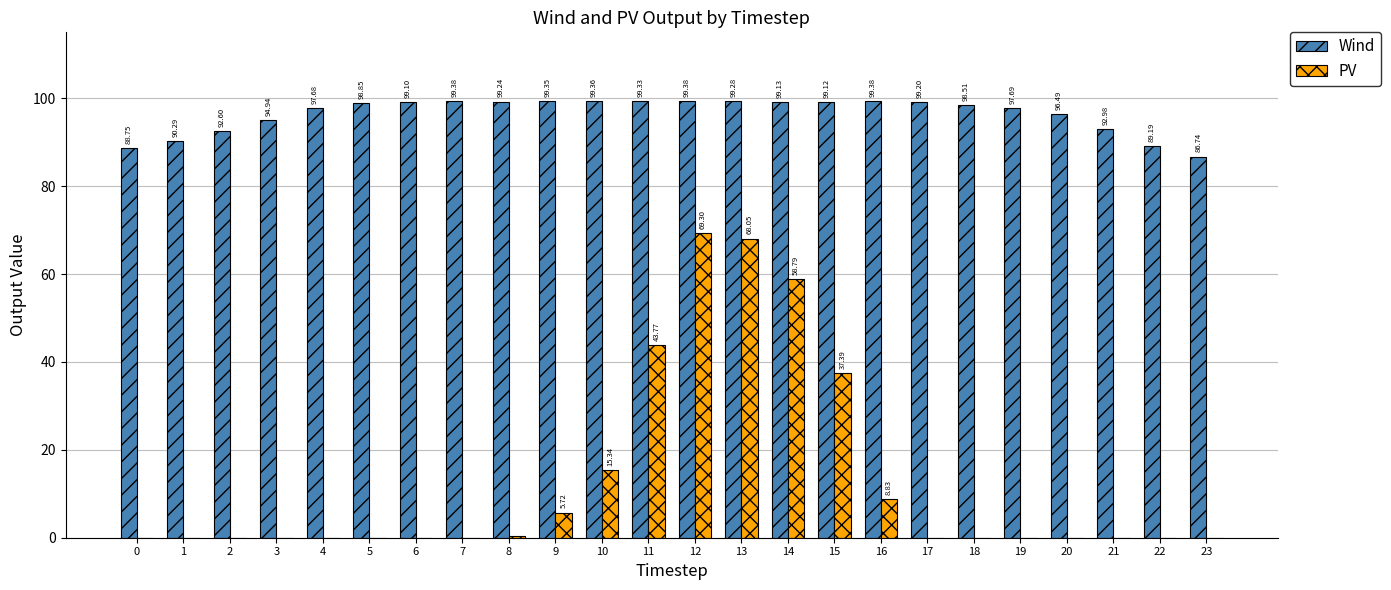

Is it true that Wind equals 88.8 at 0?

True